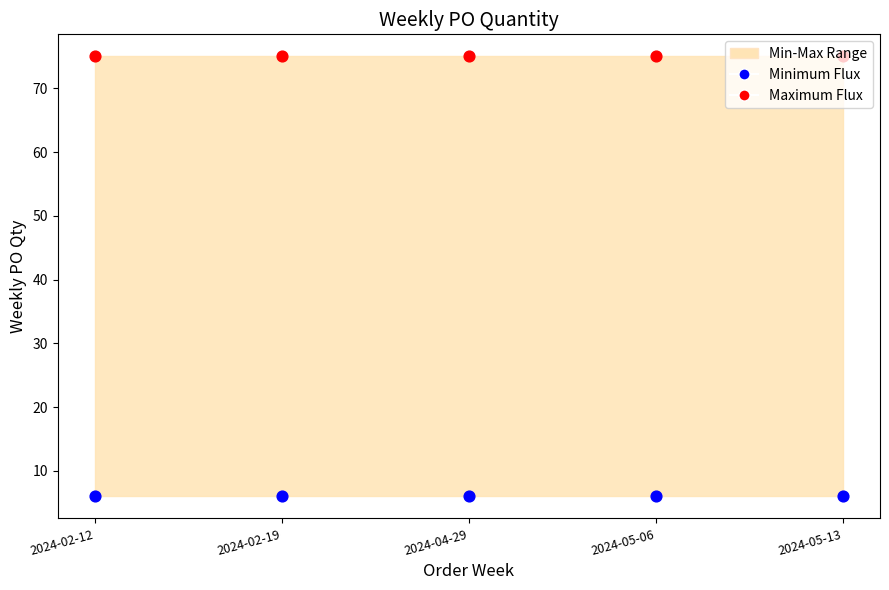

At which category is the sum across all series the highest?

2024-02-12